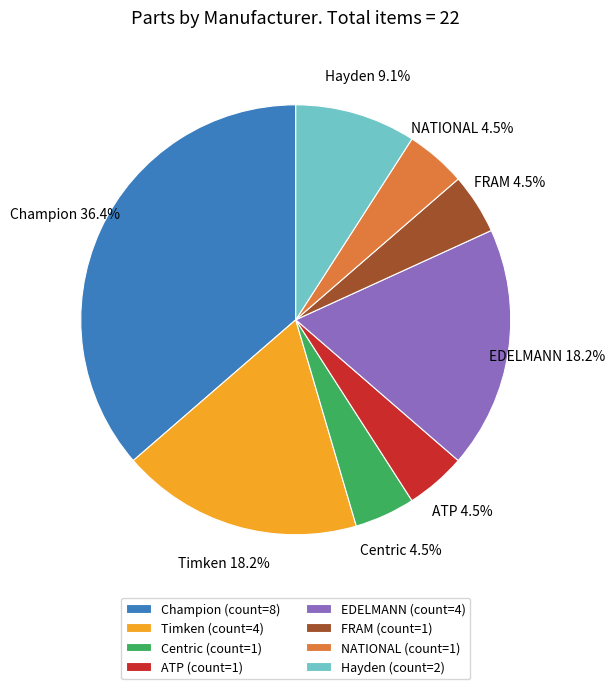

To the nearest percent, what is the difference between the Hayden and ATP slice percentages?

5%